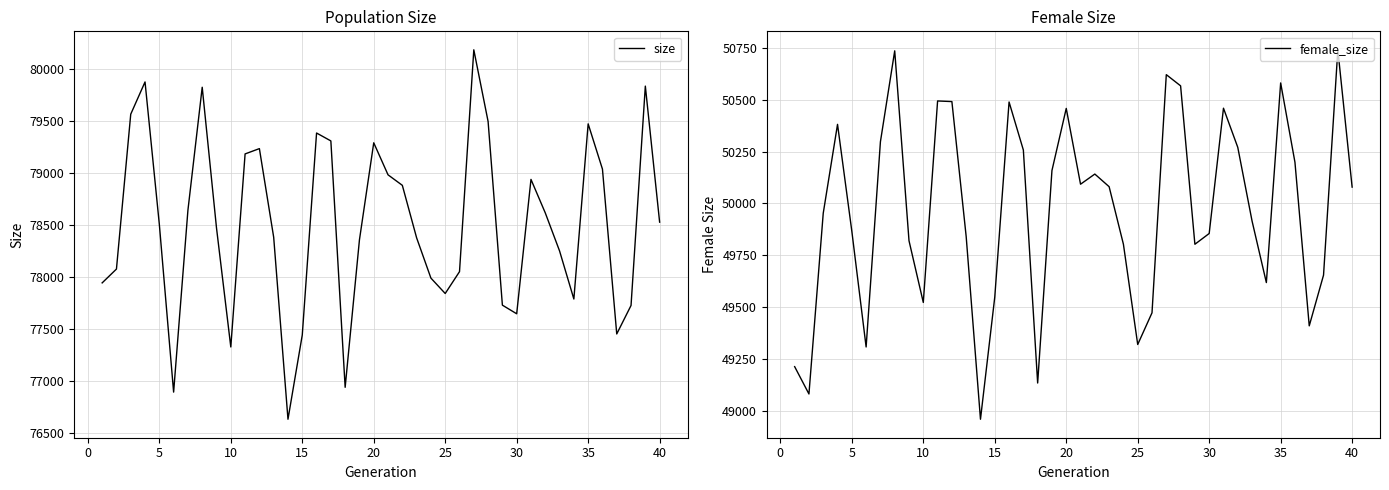

What is the value of the female_size point at the 2nd from the left?

49080